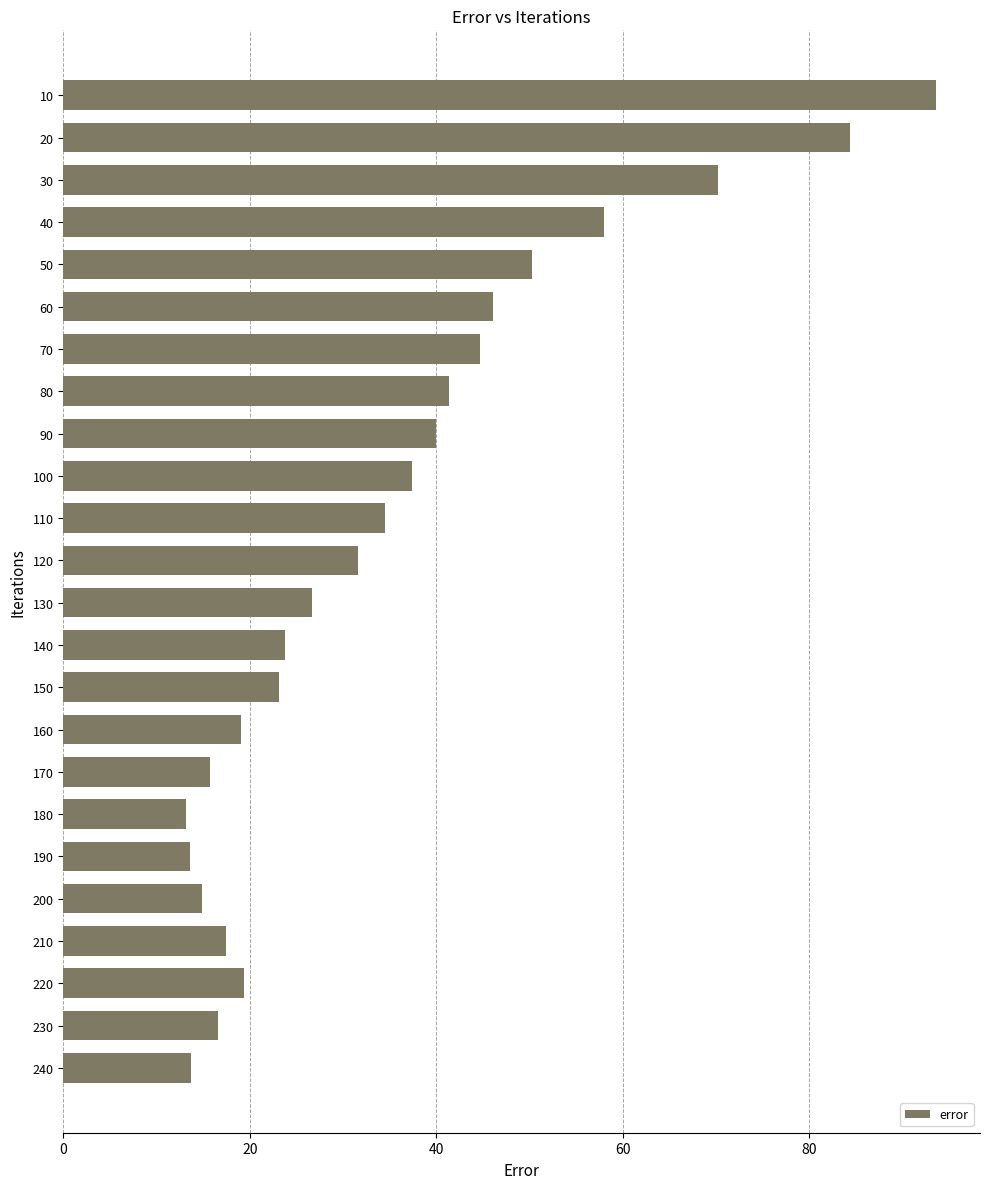

What is the smallest value displayed?

13.1